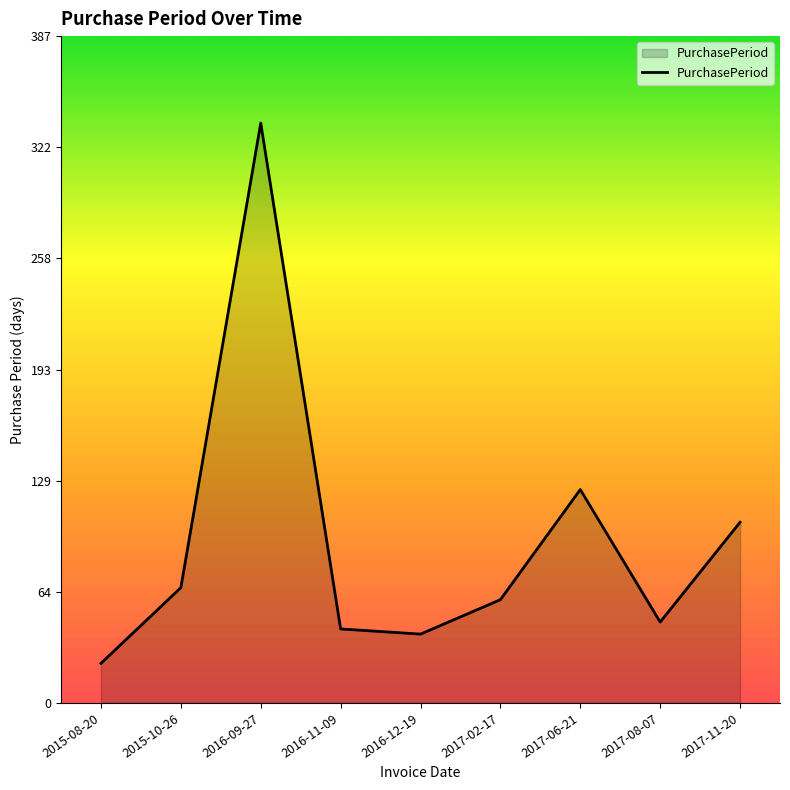

Where is the data nearest to the value 180?

2017-06-21